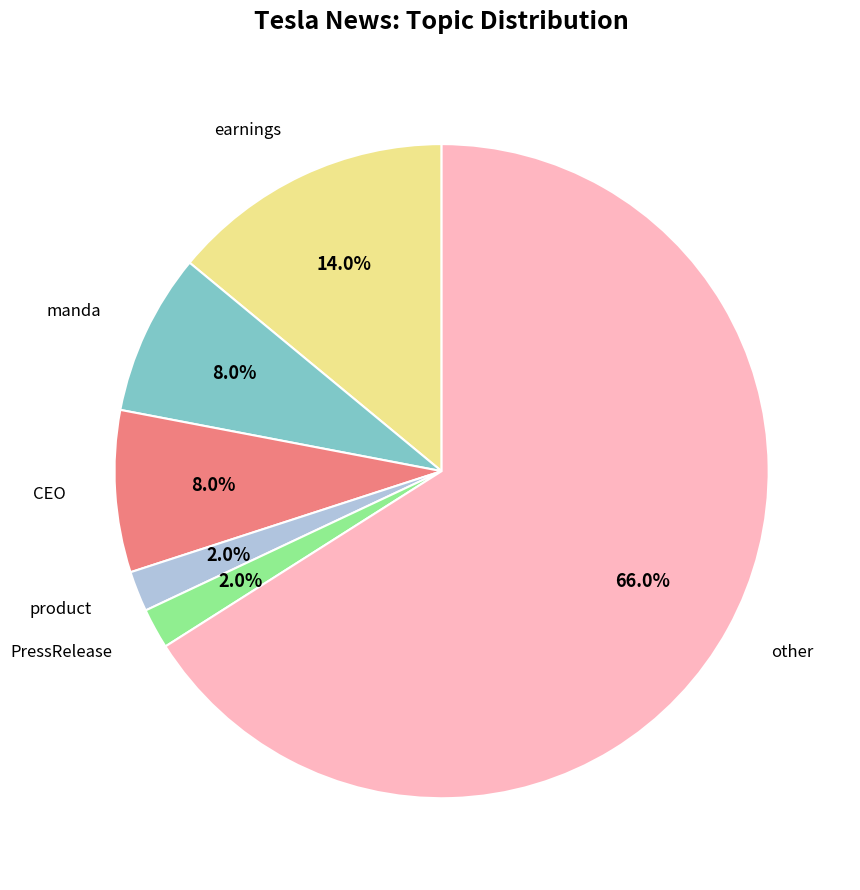

Does other account for over 50% of the chart?

Yes